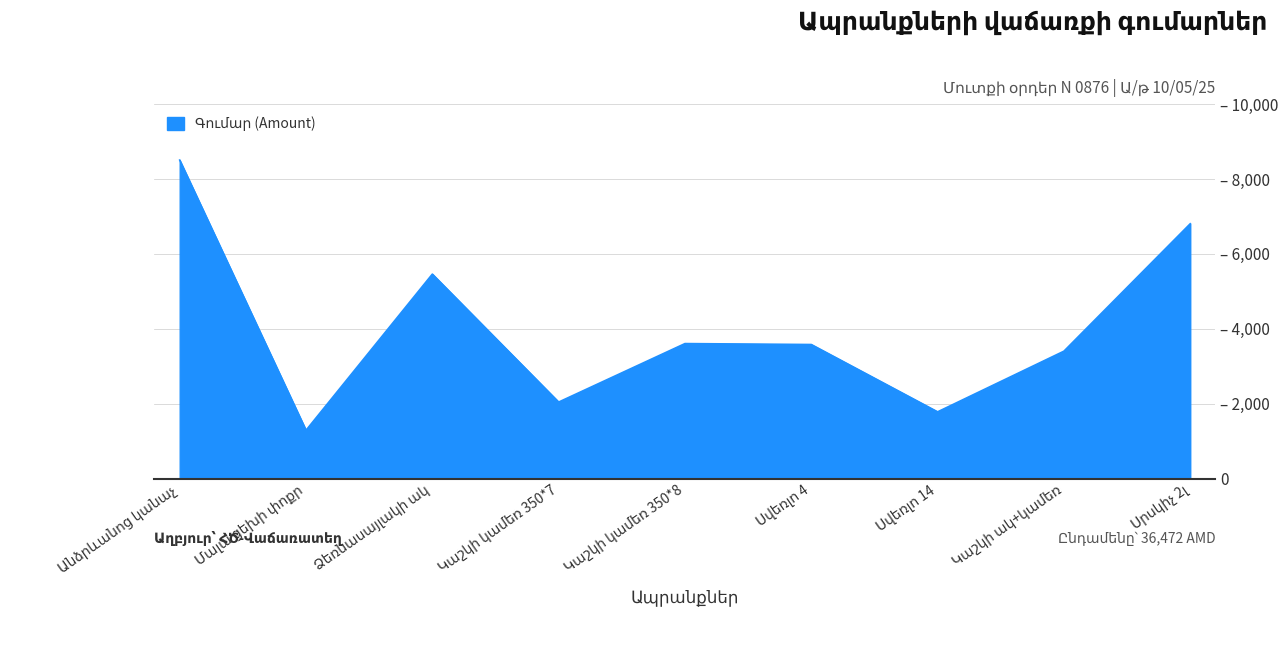

List the labels in order of value, largest first.

Անձրևանոց կանաչ, Սրսկիչ 2լ, Ձեռնասայլակի ակ, Կաշկի կամեռ 350*8, Սվեռլո 4, Կաշկի ակ+կամեռ, Կաշկի կամեռ 350*7, Սվեռլո 14, Մալա ցեխի փոքր